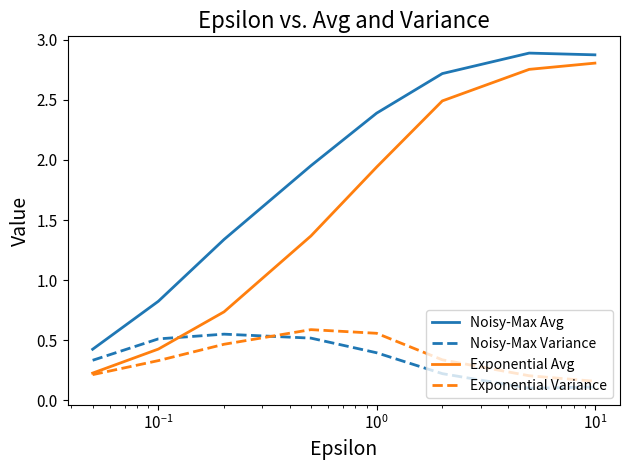

Which series has the largest total across all categories?

Noisy-Max Avg